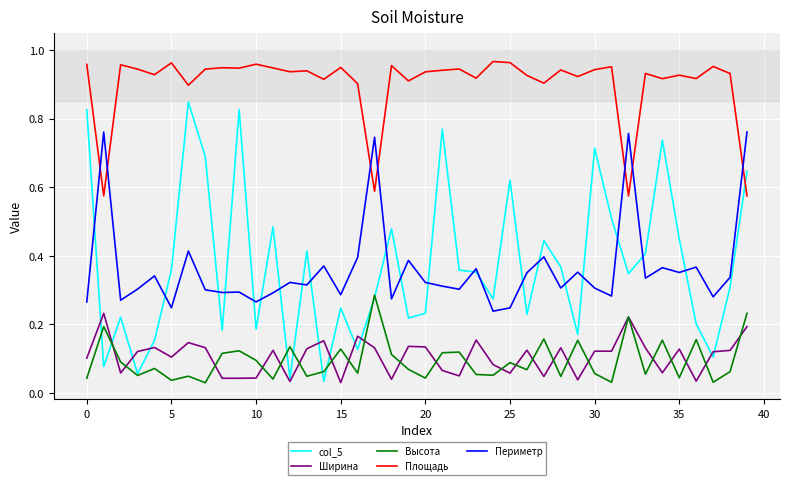

Which series has the widest spread of values?

col_5